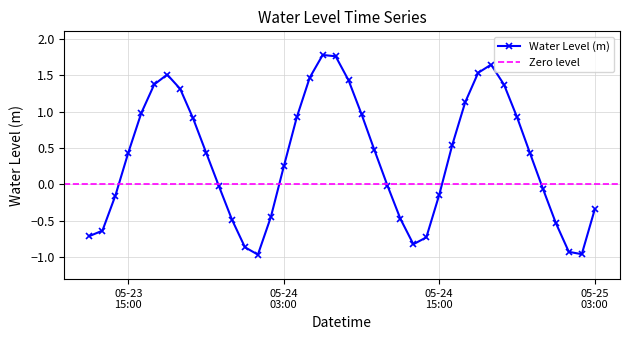

True or false: the data shows 0.5 at 2025-05-24 16:00.

True